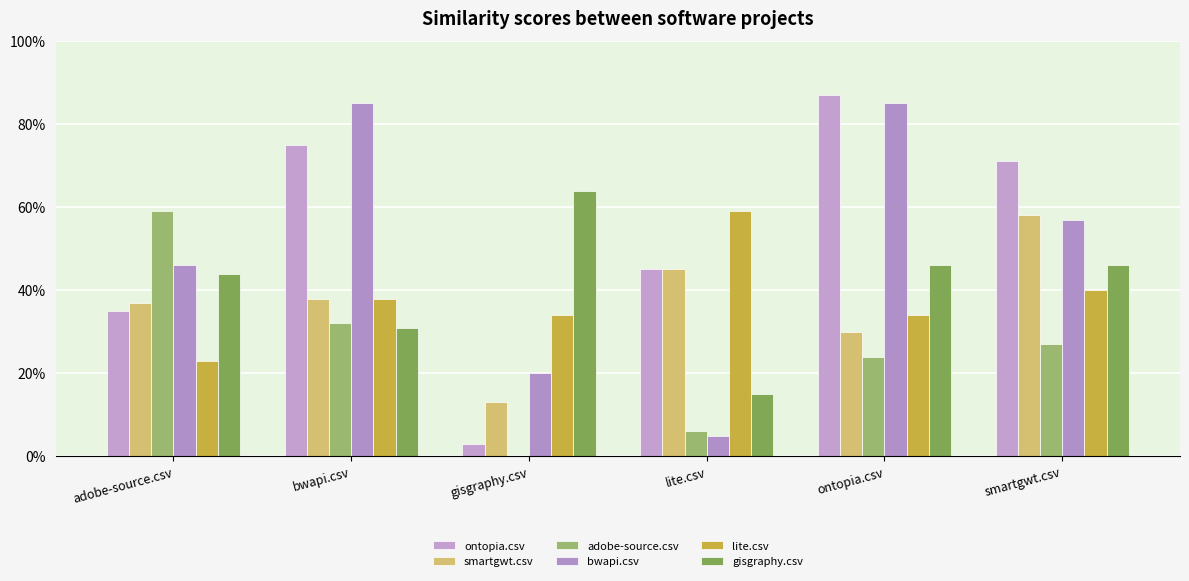

At bwapi.csv, list the series in order from largest to smallest.

bwapi.csv, ontopia.csv, smartgwt.csv, lite.csv, adobe-source.csv, gisgraphy.csv